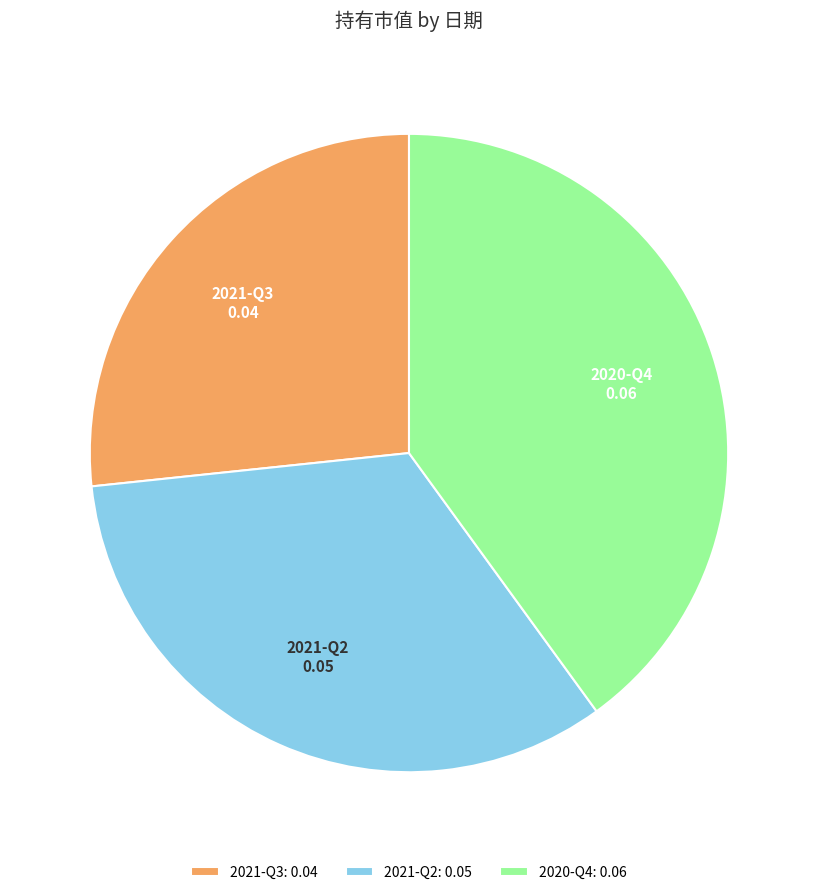

What is the smallest slice in the pie chart?

2021-Q3